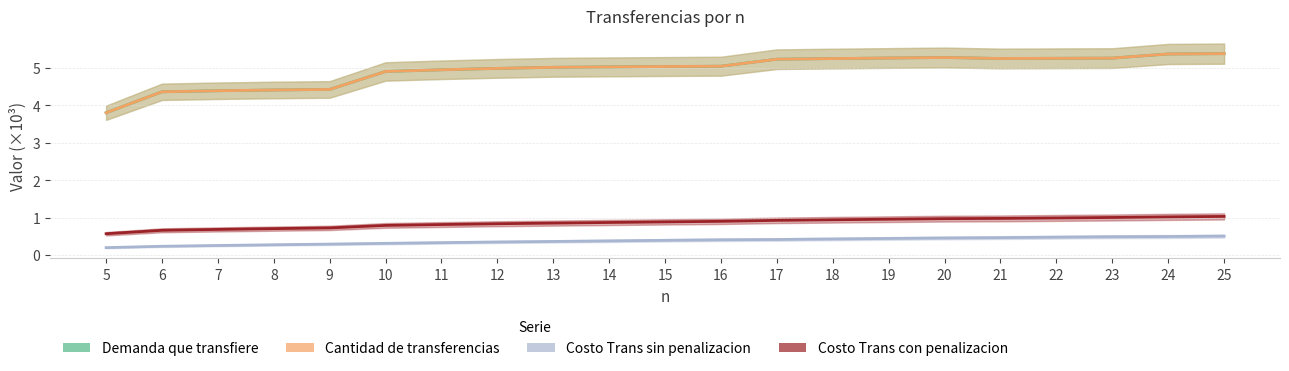

Count the Costo Trans sin penalizacion values in the range 0 to 1.

21